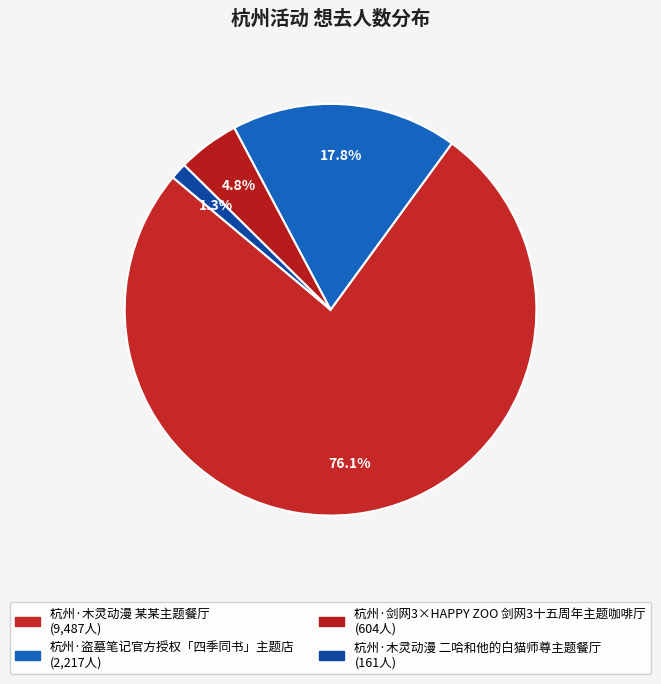

What is the majority slice?

杭州·木灵动漫 某某主题餐厅